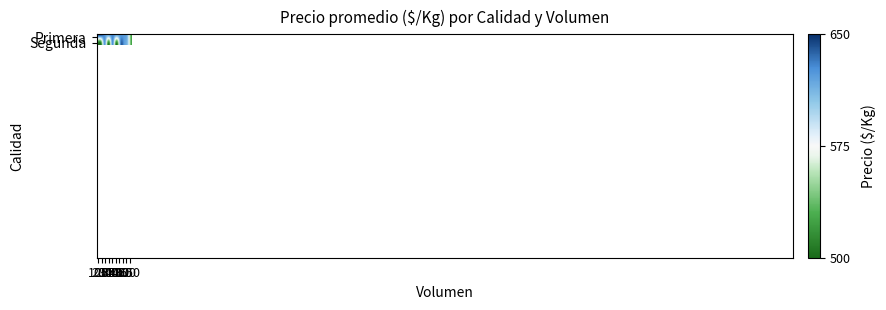

Which has a higher value, 200 or 300?

200